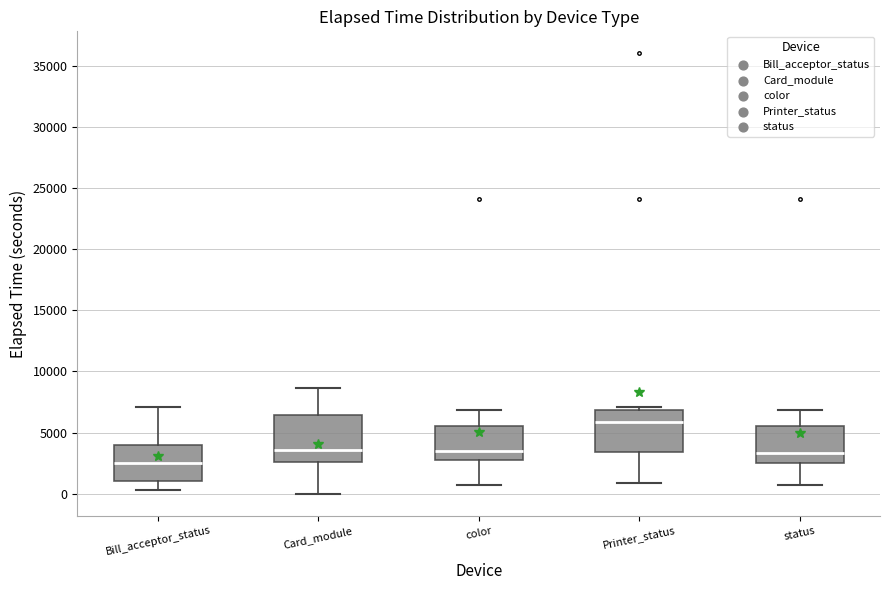

Reading left to right, read every box against the y-axis: the position of its median line, the range the box covers, and the ends of its whiskers. The values are not printed on the chart, so give them approximately, as read against the axis.

Bill_acceptor_status: median 2500, box 1000 to 4000, whiskers 500 to 7000
Card_module: median 3500, box 2500 to 6500, whiskers 0 to 8500
color: median 3500, box 2500 to 5500, whiskers 500 to 7000
Printer_status: median 6000, box 3500 to 7000, whiskers 1000 to 7000 (just above the box's upper edge)
status: median 3500, box 2500 to 5500, whiskers 500 to 7000